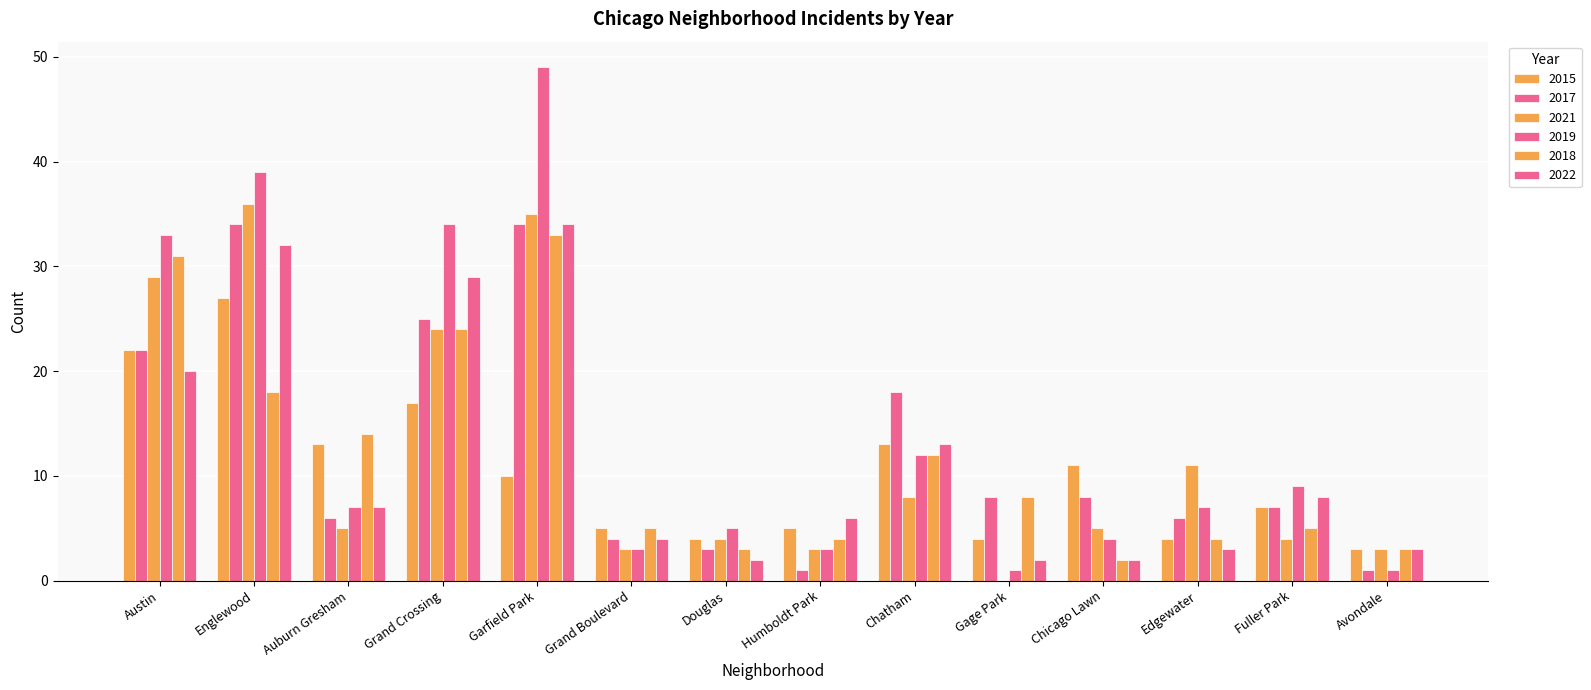

What is the sum of the 2015 values at Avondale and Humboldt Park?

8